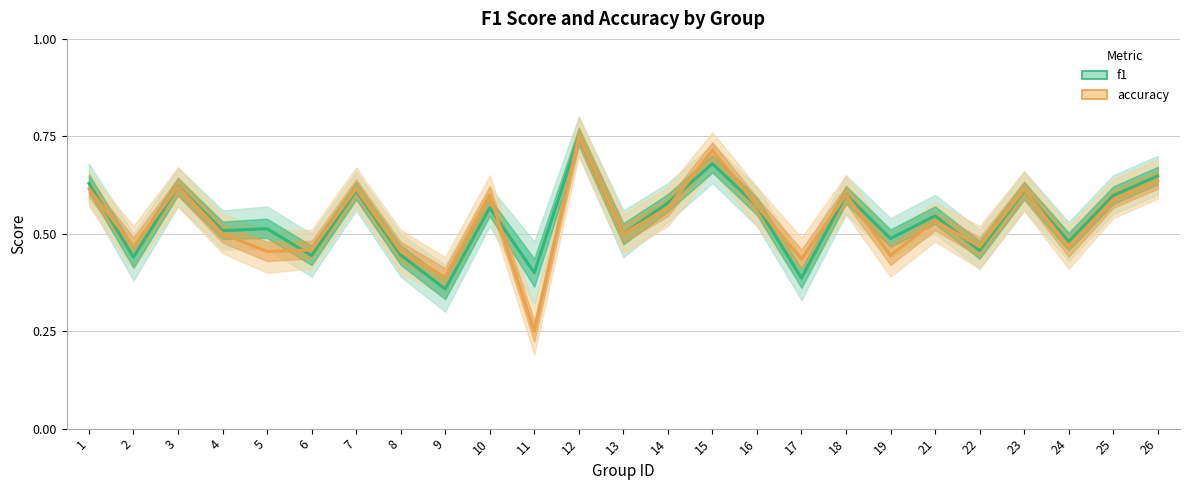

At which category does accuracy reach its first local valley?

2